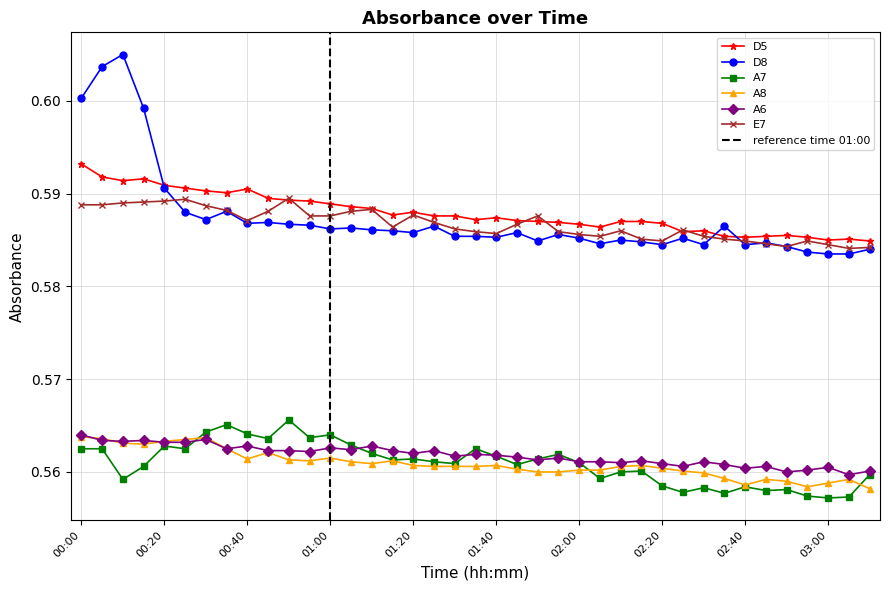

Is the value of A6 at 00:00 greater than the value of A8 at 02:00?

Yes